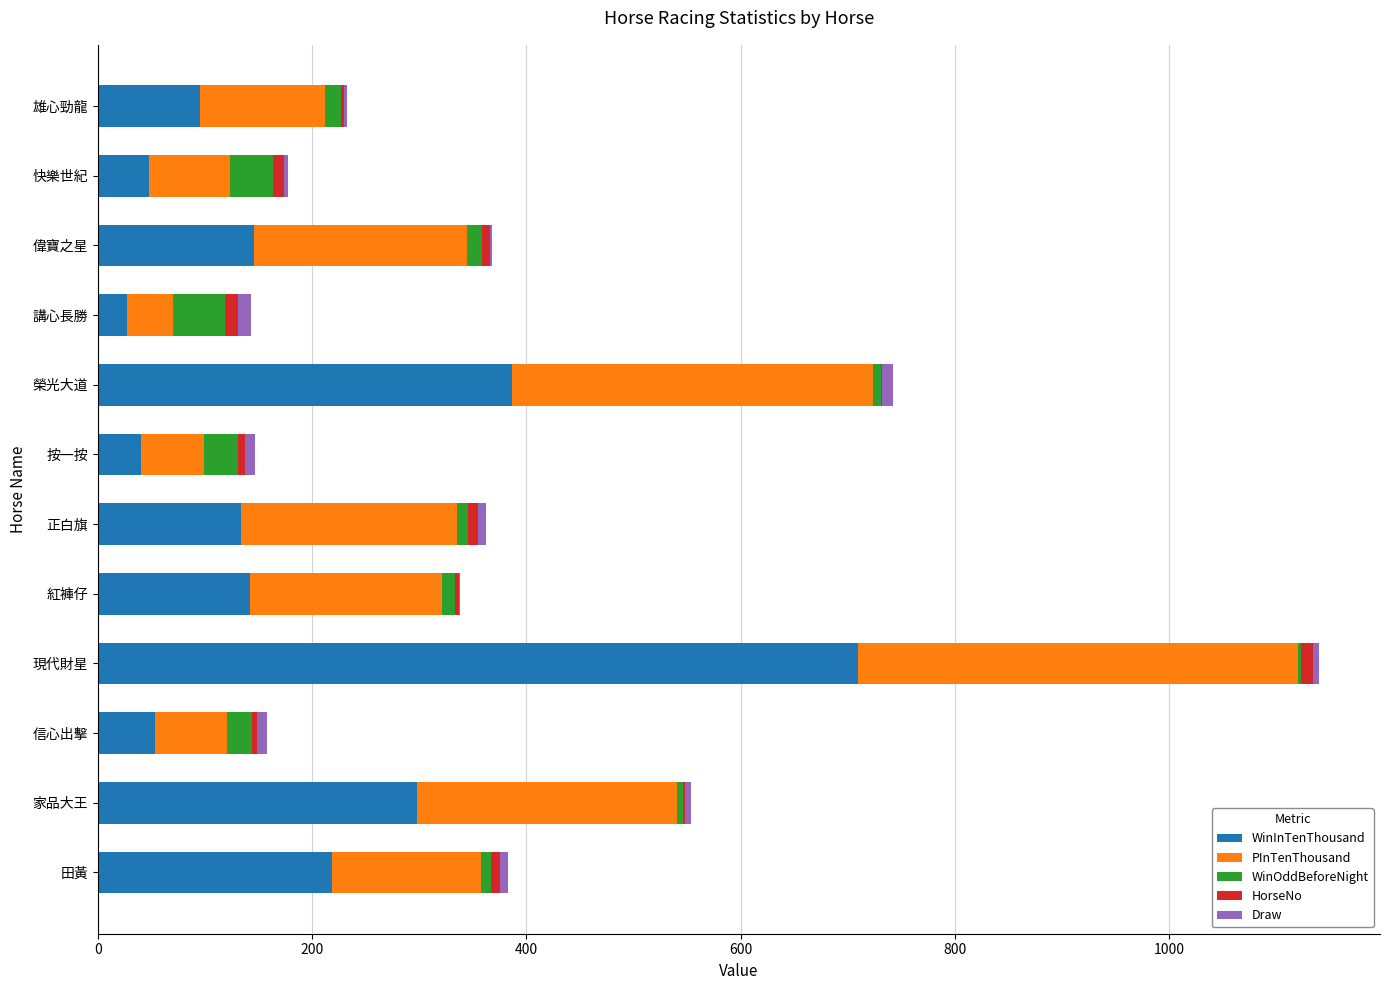

What is the maximum value for WinInTenThousand?

710.0